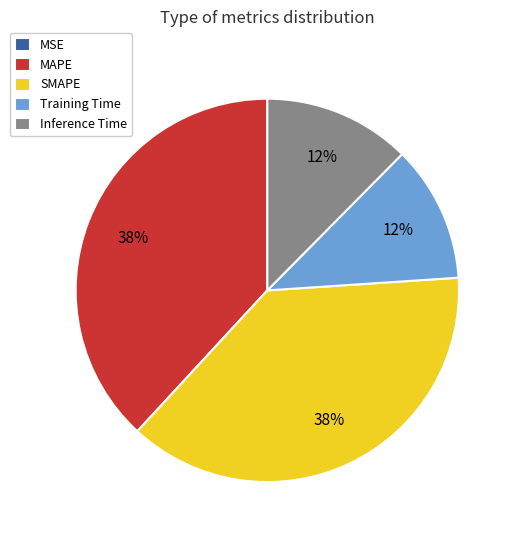

Does any single category account for the majority?

No